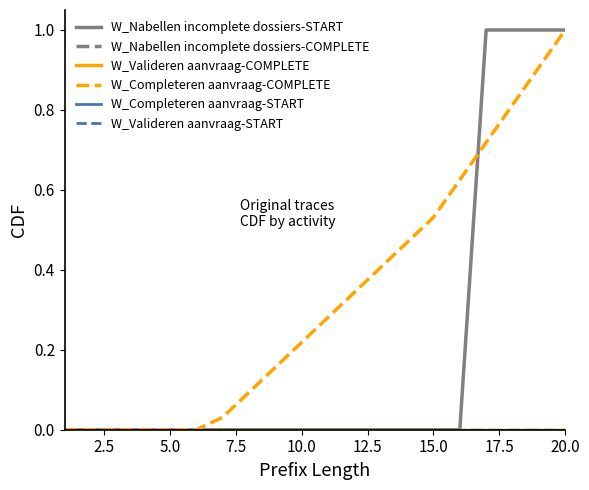

Does the chart have visible grid lines?

No